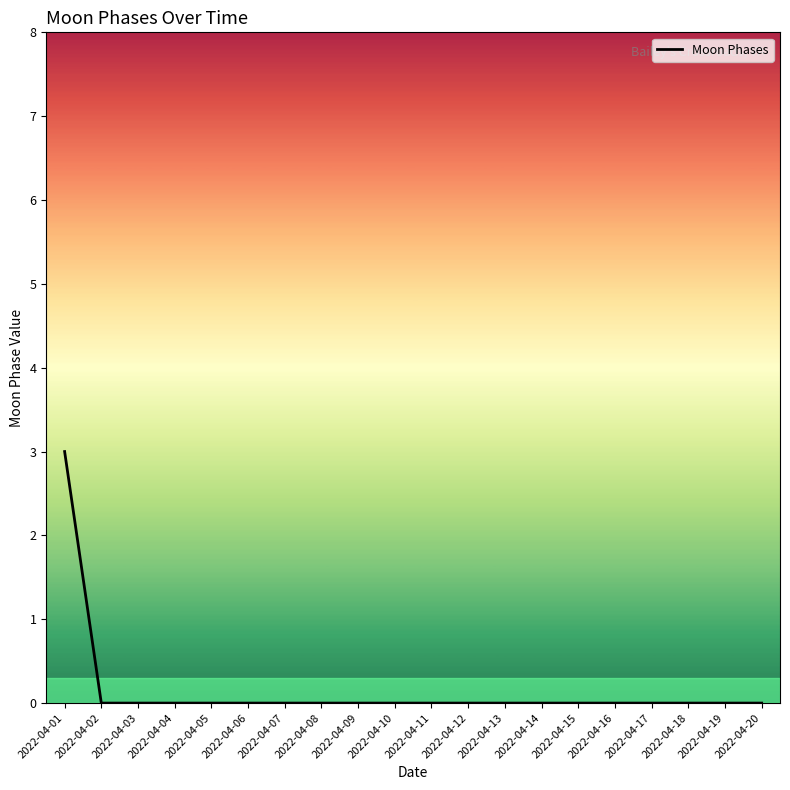

Which label corresponds to the largest value in the chart?

2022-04-01